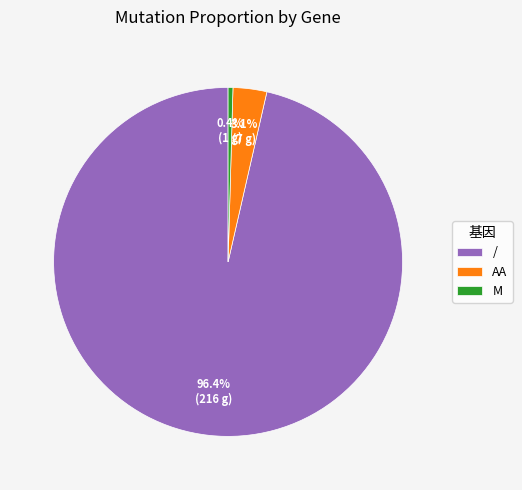

Is there any slice that represents more than half of the pie?

Yes